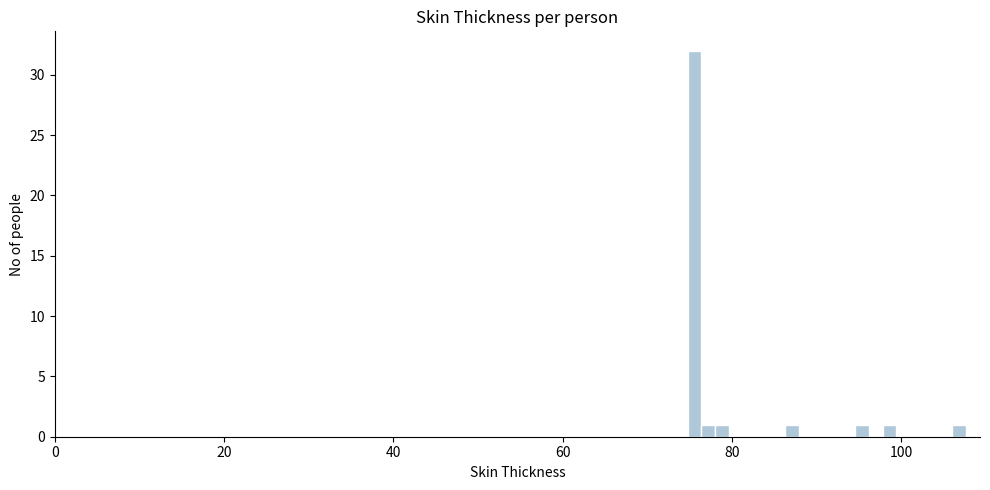

Around what value on the x-axis is the tallest bar? Give the approximate position of its centre, as read against the axis.

76